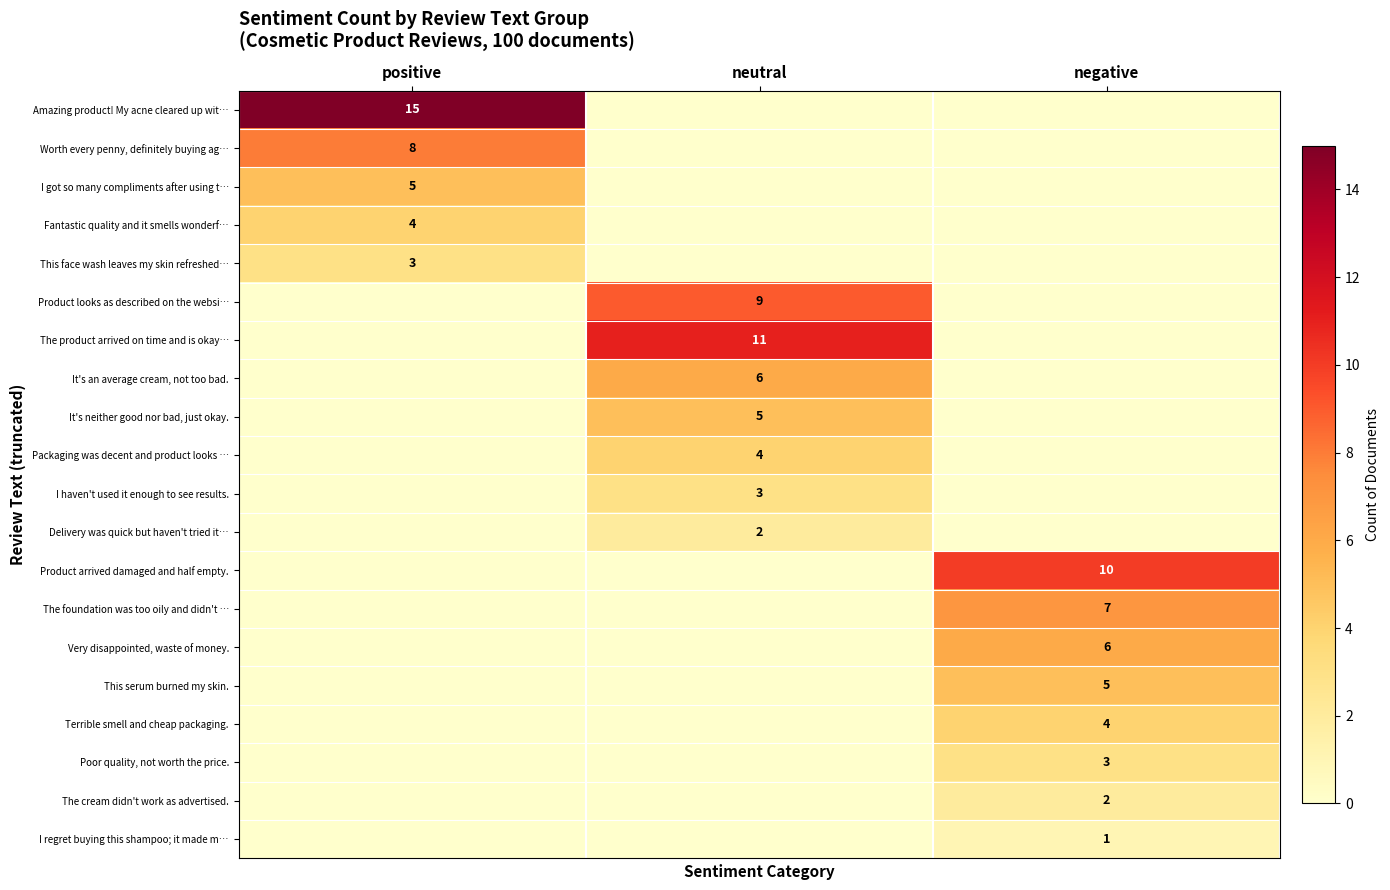

True or false: Product looks as described on the websi… has a value of 9 at neutral.

True